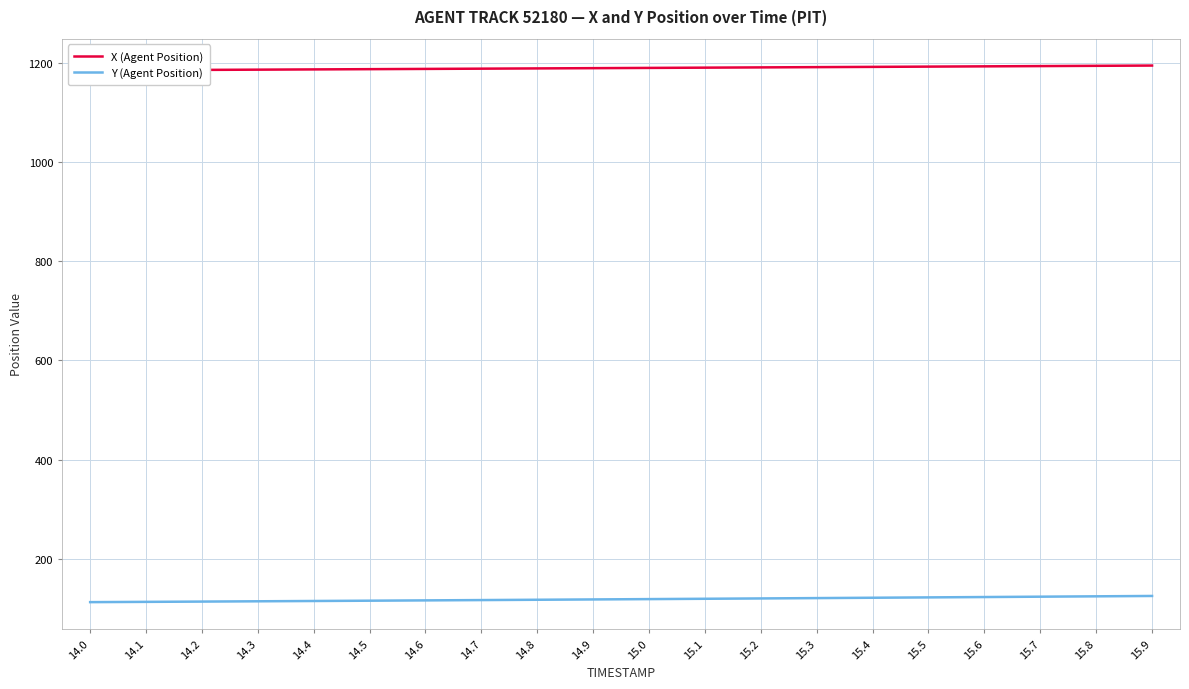

List the series in order of their peak value, lowest first.

Y (Agent Position), X (Agent Position)